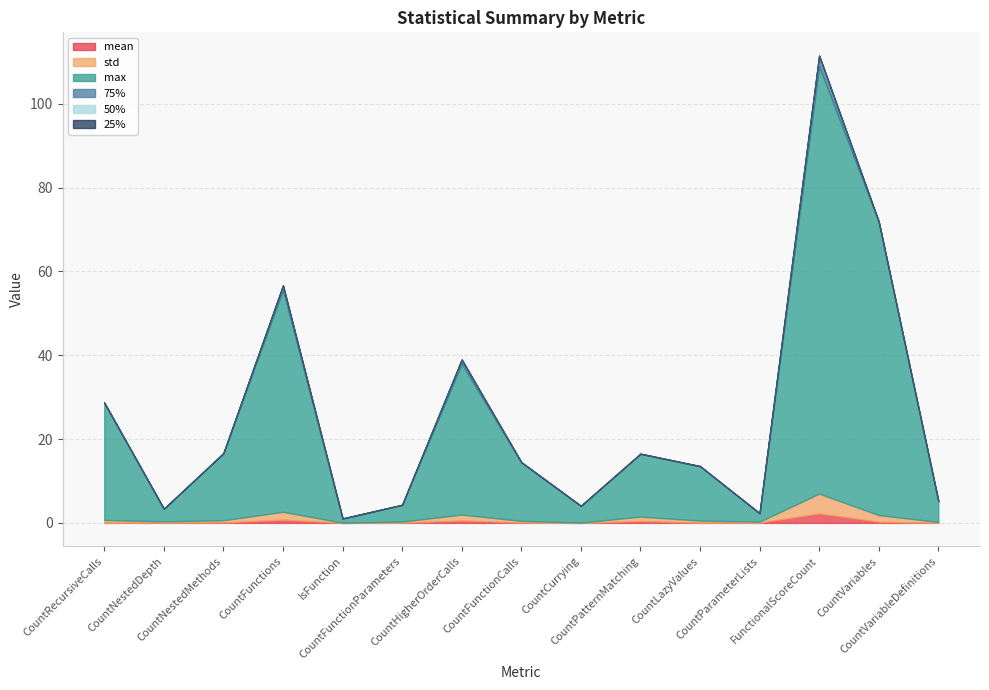

Is the value of 25% at CountCurrying greater than the value of mean at CountHigherOrderCalls?

No